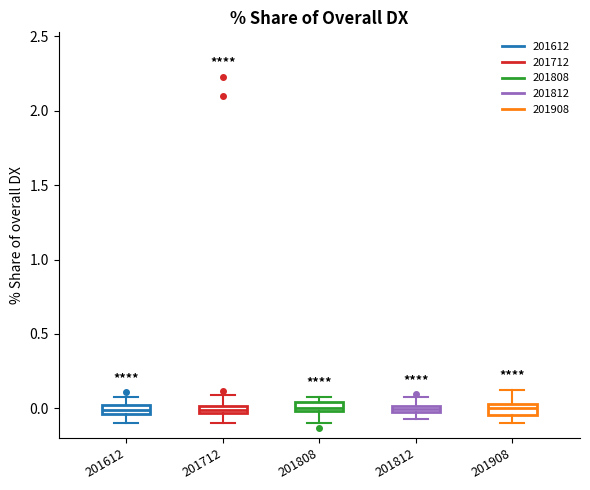

Where does the lower whisker of the box at x = 201808 end on the y-axis? The values are not printed on the chart, so give them approximately, as read against the axis.

-0.10